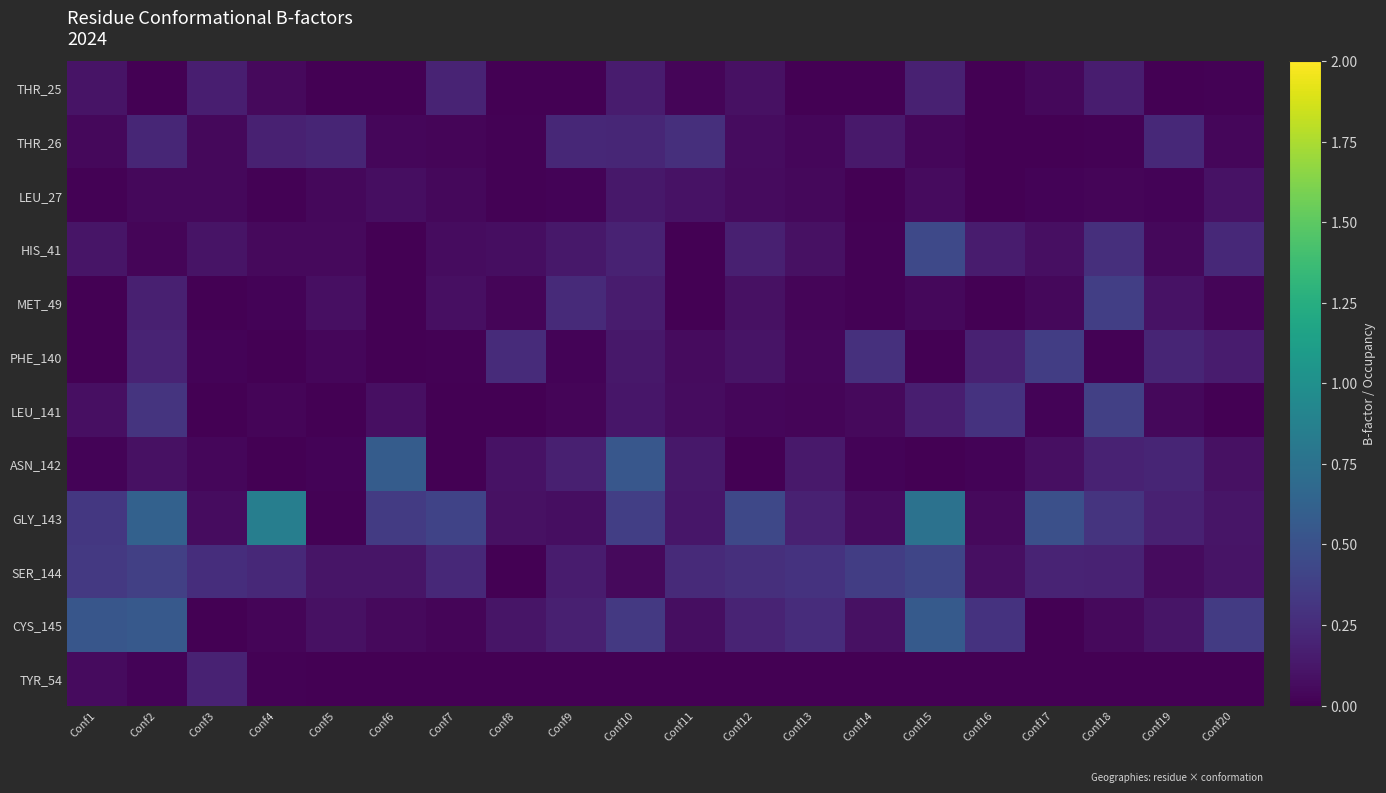

What is the difference between the highest and lowest values at Conf7?

0.4